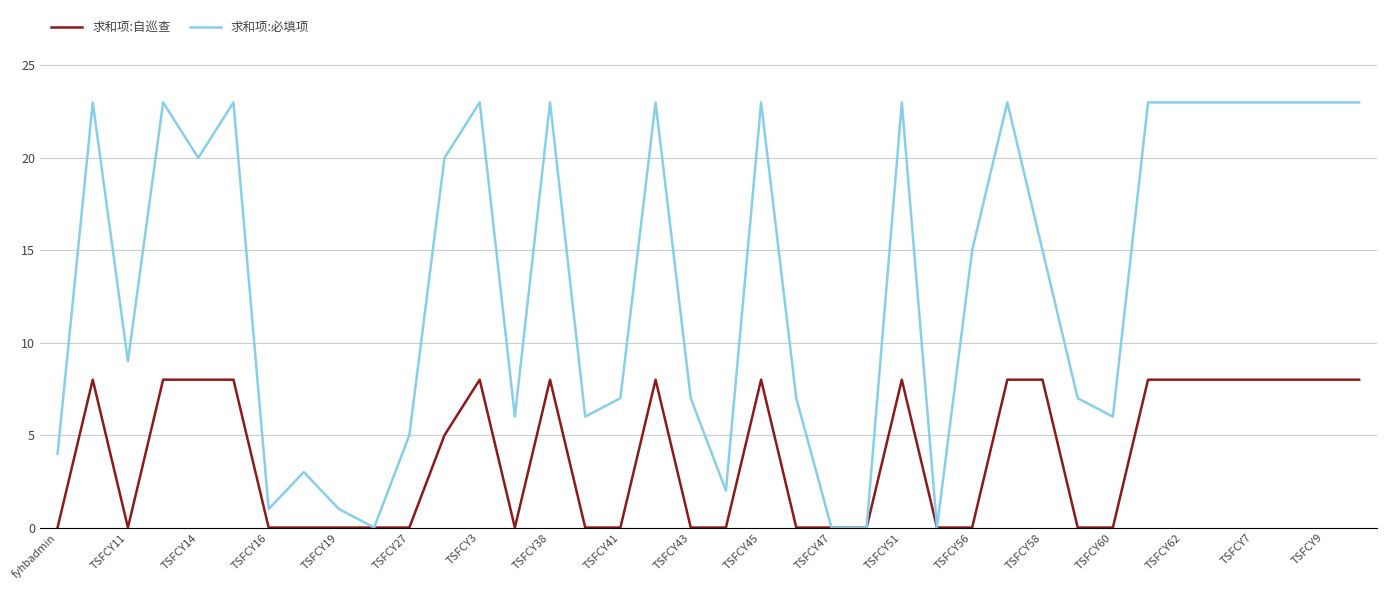

Which series has the largest total across all categories?

求和项:必填项